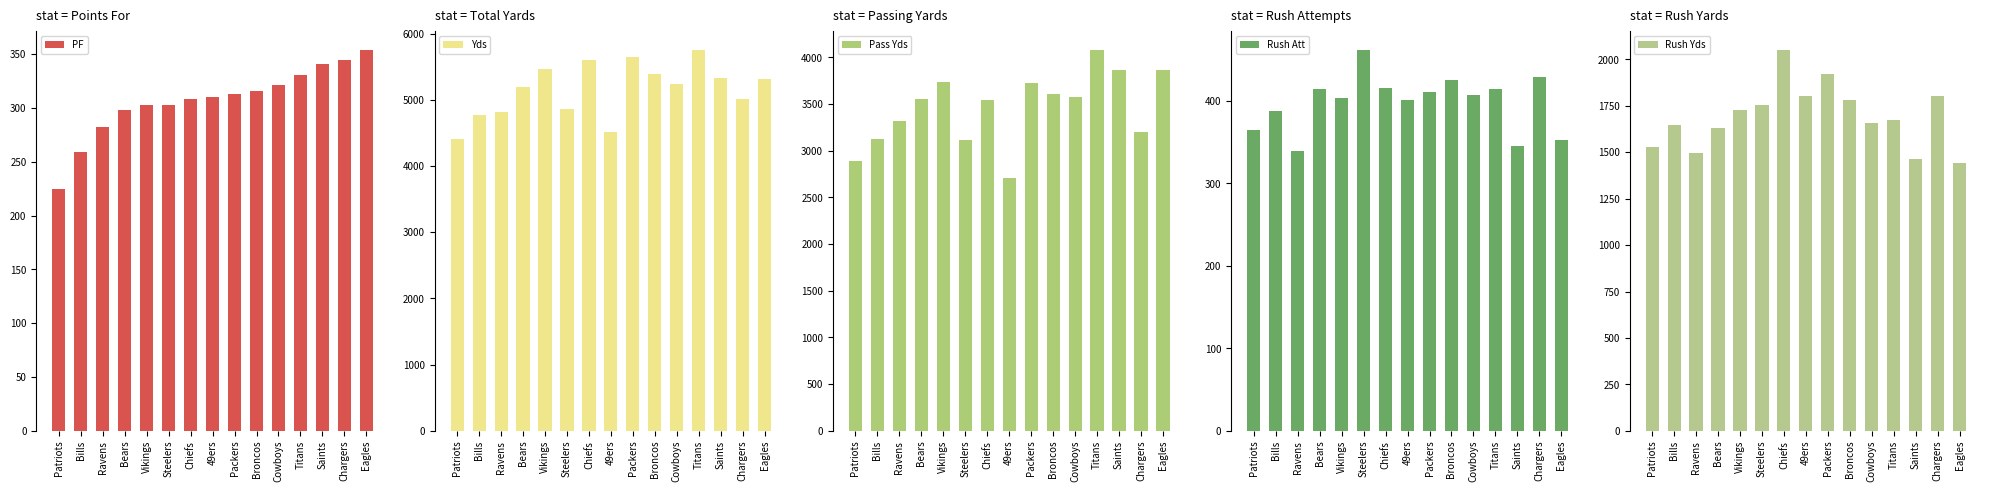

What are all the series names shown in the legend?

PF, Yds, Pass Yds, Rush Att, Rush Yds